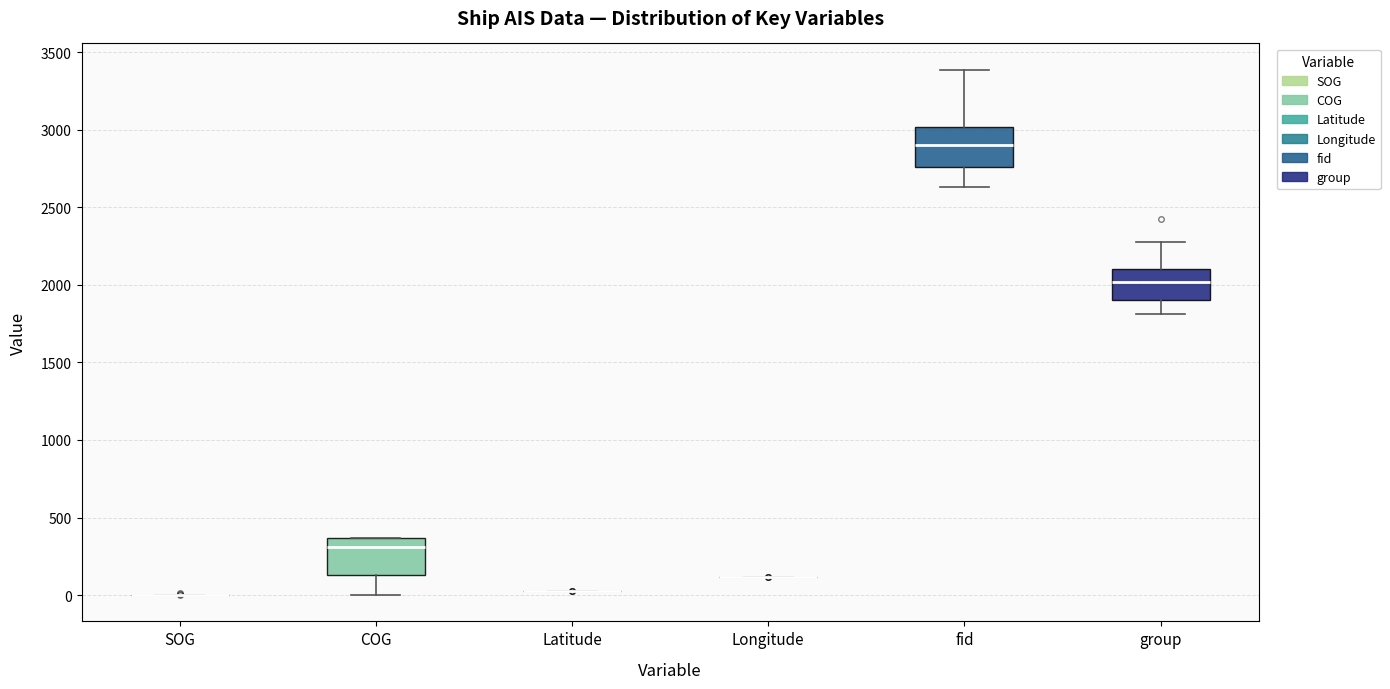

Reading left to right, transcribe this box plot: for each box, give where its median line is, the range the box spans, and where its two whiskers end, as read against the y-axis. The values are not printed on the chart, so give them approximately, as read against the axis.

SOG: box collapsed to a line at 0, whiskers 0 to 0
COG: median 300, box 150 to 350, whiskers 0 to 350
Latitude: box collapsed to a line at 0, whiskers 0 to 0
Longitude: box collapsed to a line at 100, whiskers 100 to 100
fid: median 2900, box 2750 to 3000, whiskers 2650 to 3400
group: median 2000, box 1900 to 2100, whiskers 1800 to 2300